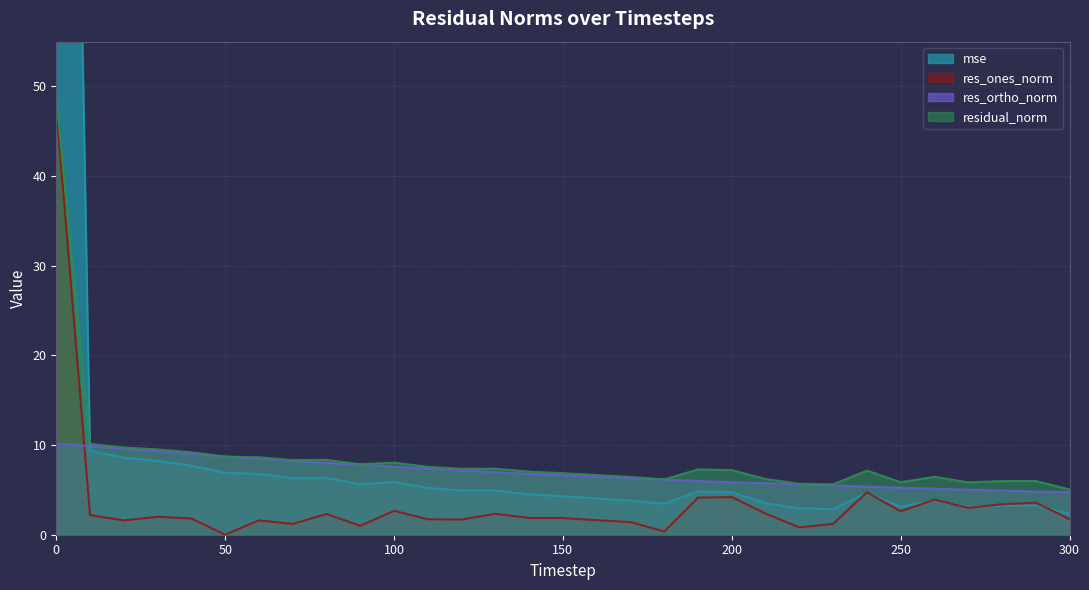

Reading right to left, transcribe all the data shown in this chart.

mse: 300=2.3	290=3.3	280=3.3	270=3.1	260=3.8	250=3.1	240=4.7	230=2.9	220=2.9	210=3.5	200=4.7	190=4.8	180=3.5	170=3.8	160=4.0	150=4.3	140=4.5	130=4.9	120=4.9	110=5.2	100=5.9	90=5.6	80=6.3	70=6.3	60=6.8	50=6.9	40=7.7	30=8.2	20=8.6	10=9.3	0=216.3
res_ones_norm: 300=1.7	290=3.6	280=3.4	270=3.0	260=3.9	250=2.6	240=4.7	230=1.2	220=0.8	210=2.4	200=4.2	190=4.1	180=0.4	170=1.4	160=1.6	150=1.9	140=1.9	130=2.3	120=1.7	110=1.7	100=2.7	90=1.0	80=2.3	70=1.2	60=1.6	50=0.0	40=1.8	30=2.0	20=1.6	10=2.2	0=47.7
res_ortho_norm: 300=4.8	290=4.8	280=4.9	270=5.0	260=5.1	250=5.3	240=5.4	230=5.5	220=5.6	210=5.7	200=5.9	190=6.0	180=6.2	170=6.3	160=6.5	150=6.6	140=6.8	130=7.0	120=7.2	110=7.4	100=7.6	90=7.8	80=8.0	70=8.2	60=8.5	50=8.7	40=9.0	30=9.3	20=9.6	10=9.9	0=10.2
residual_norm: 300=5.1	290=6.0	280=6.0	270=5.8	260=6.5	250=5.9	240=7.2	230=5.6	220=5.7	210=6.2	200=7.2	190=7.3	180=6.2	170=6.5	160=6.7	150=6.9	140=7.0	130=7.4	120=7.4	110=7.6	100=8.0	90=7.9	80=8.3	70=8.3	60=8.6	50=8.7	40=9.2	30=9.5	20=9.7	10=10.1	0=48.8